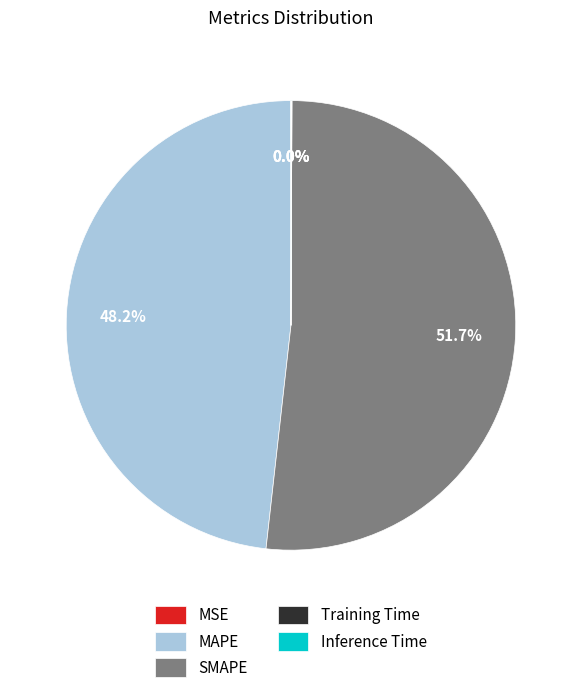

Does SMAPE represent more than half of the total?

Yes